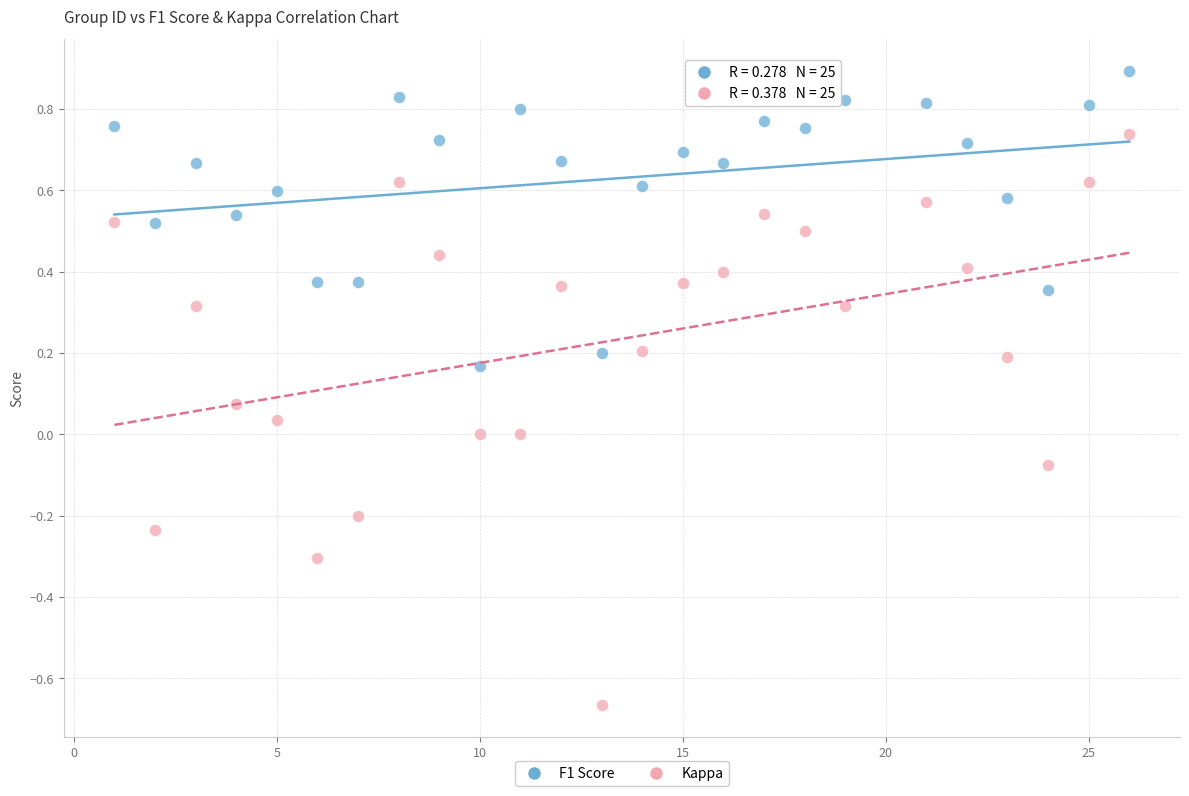

Across all data points, what is the range of X values (max minus min)?

25.0